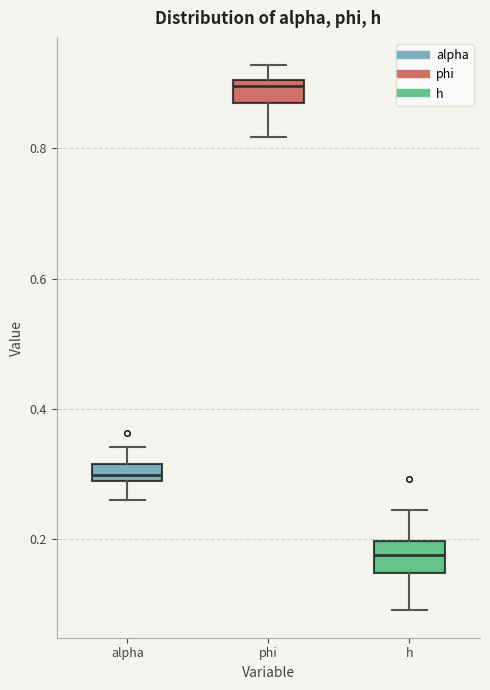

Where does the median line of the box for alpha sit on the y-axis? The values are not printed on the chart, so give them approximately, as read against the axis.

0.30